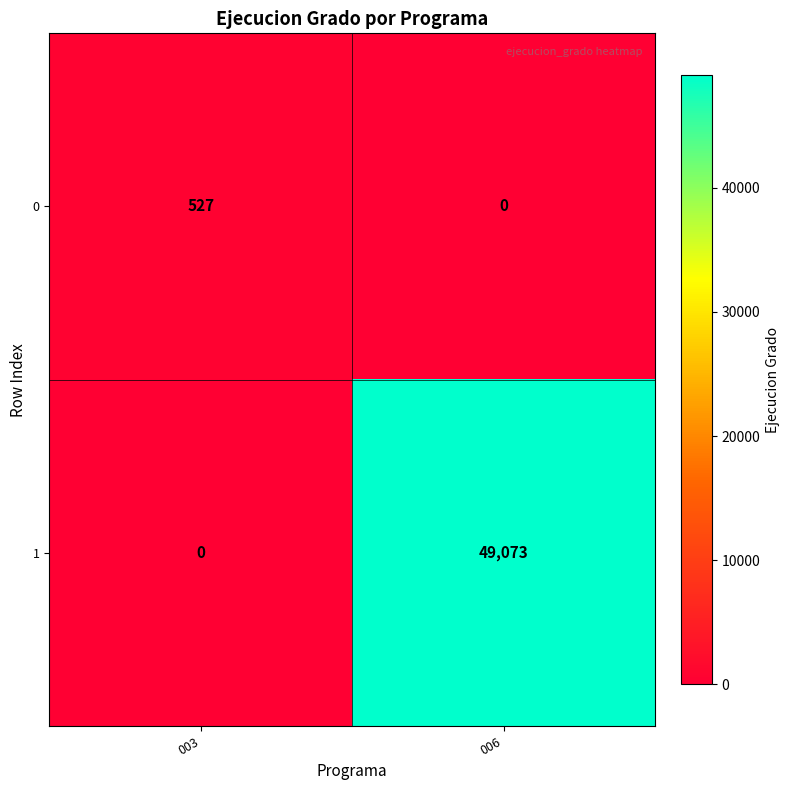

Which series changed the most between 003 and 006?

1